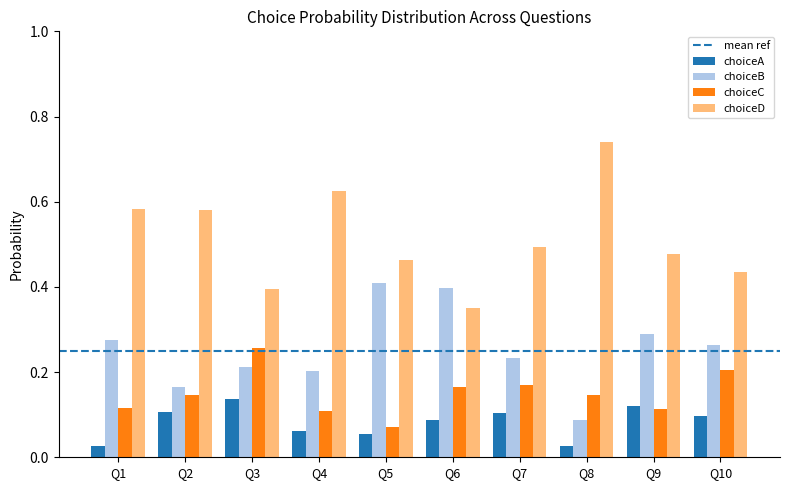

List the series in order of their peak value, highest first.

choiceD, choiceB, choiceC, choiceA